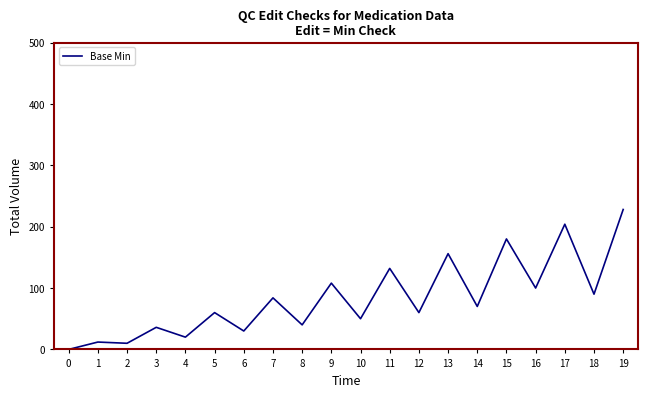

Reading left to right, list all the values displayed in this chart.

0=0	1=12	2=10	3=36	4=20	5=60	6=30	7=84	8=40	9=108	10=50	11=132	12=60	13=156	14=70	15=180	16=100	17=204	18=90	19=228